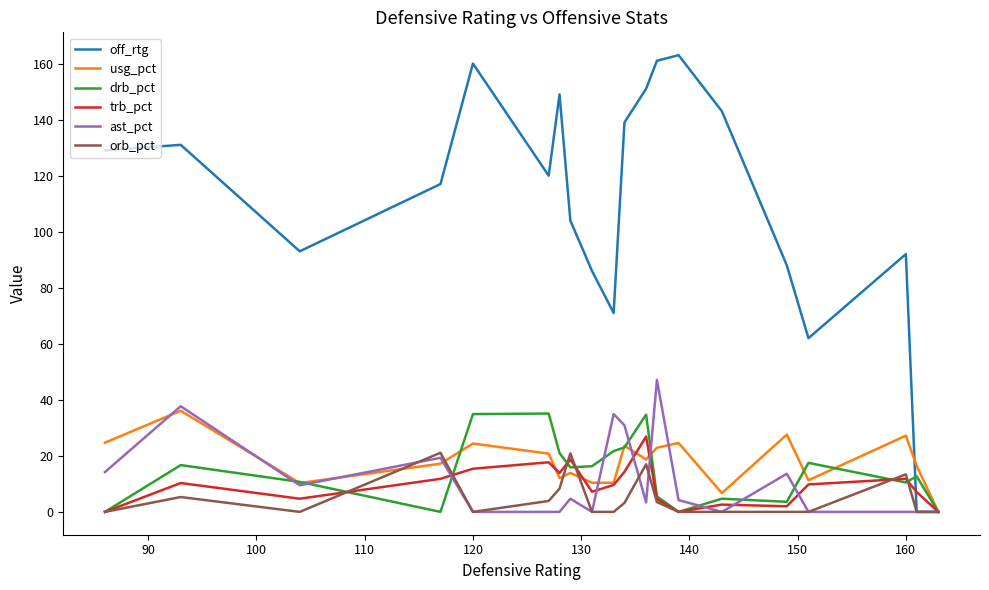

Which series has the widest spread of values?

off_rtg